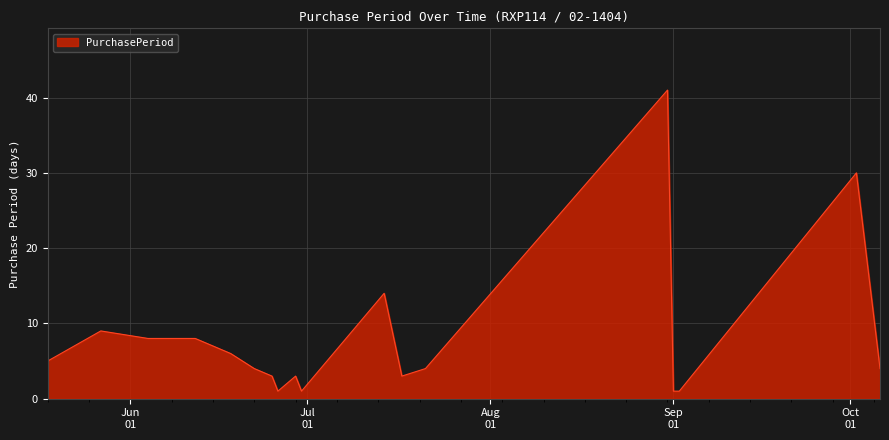

Reading left to right, transcribe all the data shown in this chart.

5	9	8	8	6	4	3	1	3	1	14	3	4	41	1	1	30	4